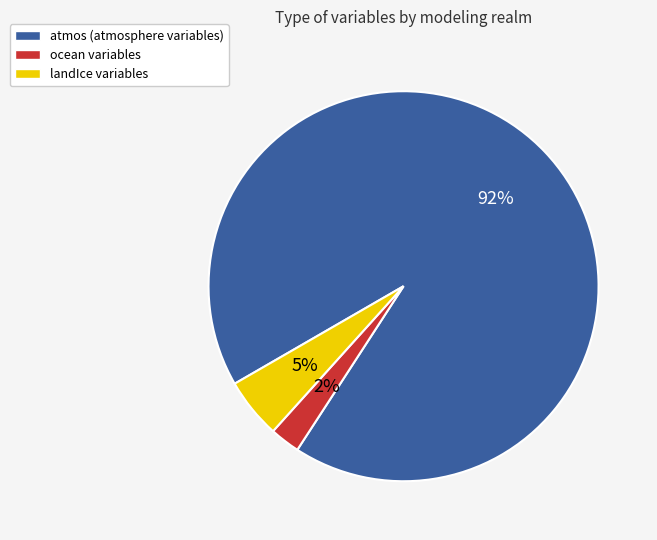

Does any single category account for the majority?

Yes